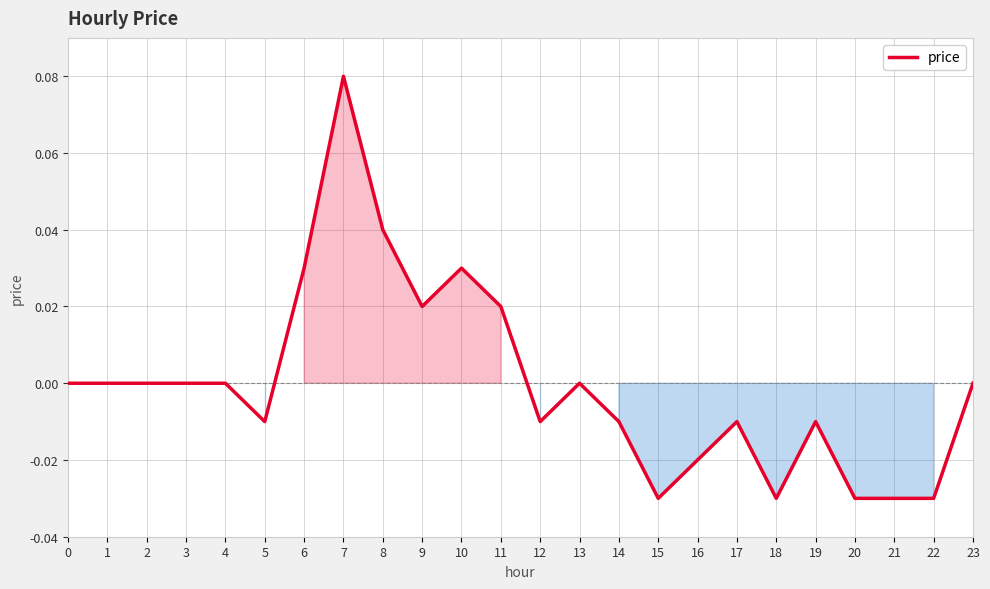

Which has a higher value, 17 or 10?

10